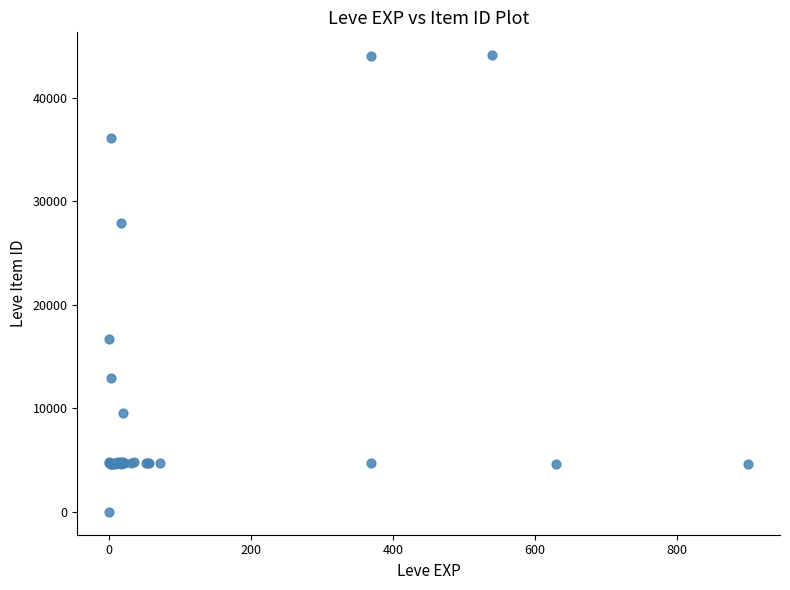

What Y value in the scatter plot is closest to 22050?

16734